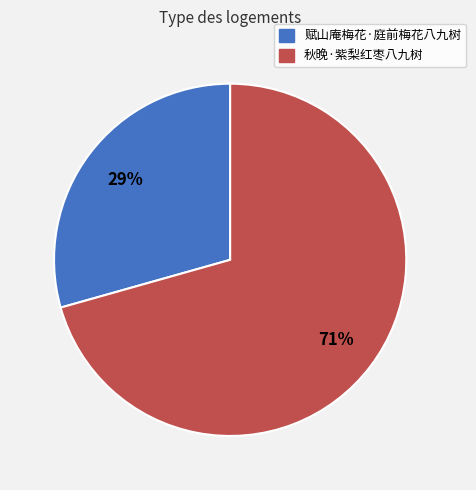

Is it true that 秋晚·紫梨红枣八九树 is 85% of the pie?

False